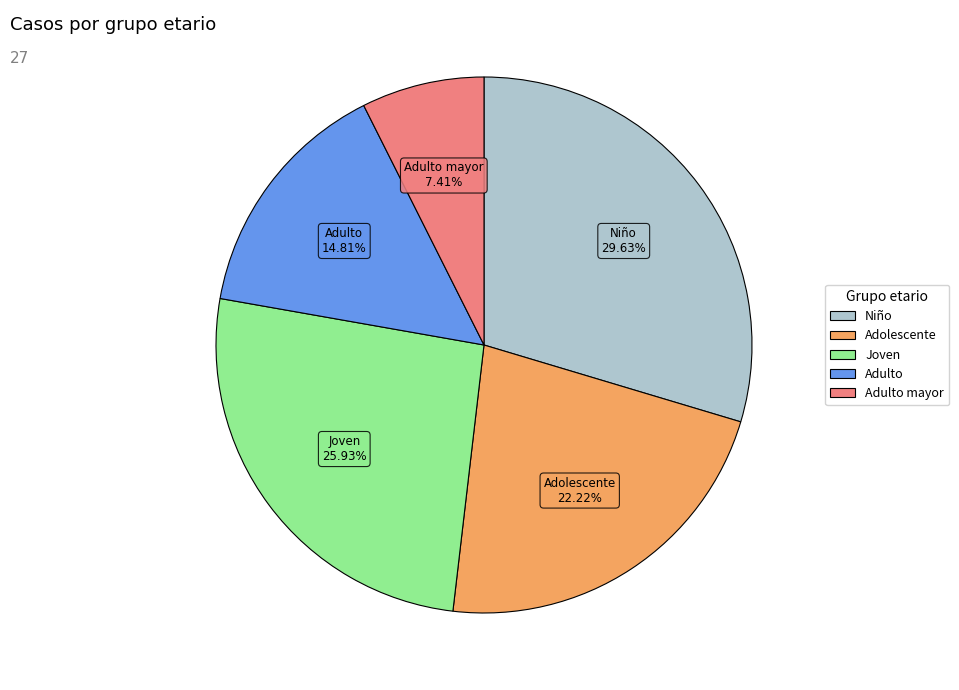

Is there a majority slice in this chart?

No